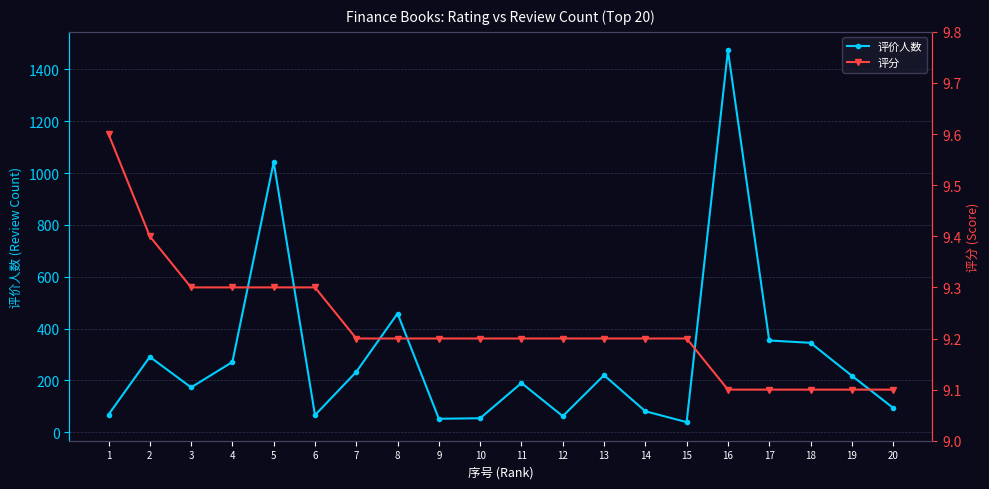

Reading left to right, extract all data points from this chart.

评价人数: 1=68.0	2=291.0	3=173.0	4=271.0	5=1042.0	6=66.0	7=233.0	8=458.0	9=52.0	10=54.0	11=190.0	12=62.0	13=220.0	14=81.0	15=39.0	16=1473.0	17=354.0	18=345.0	19=218.0	20=94.0
评分: 1=9.6	2=9.4	3=9.3	4=9.3	5=9.3	6=9.3	7=9.2	8=9.2	9=9.2	10=9.2	11=9.2	12=9.2	13=9.2	14=9.2	15=9.2	16=9.1	17=9.1	18=9.1	19=9.1	20=9.1